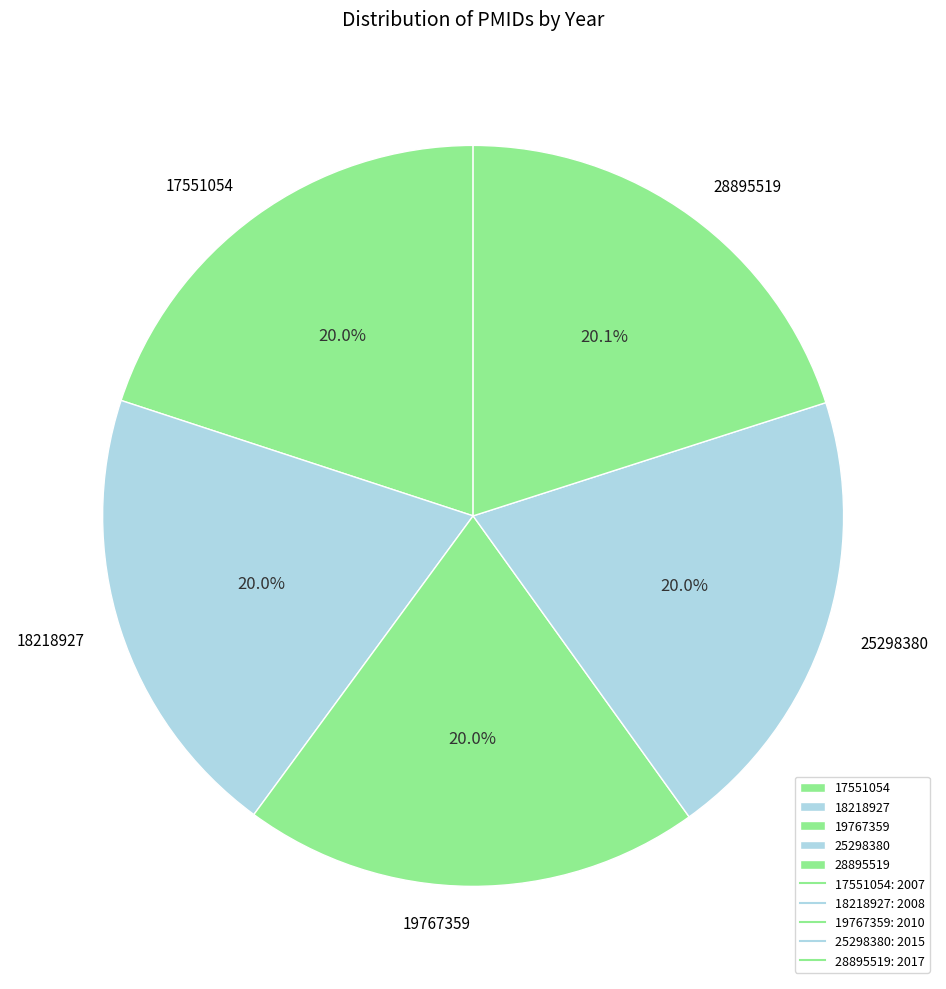

Is the sum of 28895519 and 25298380 greater than half?

No